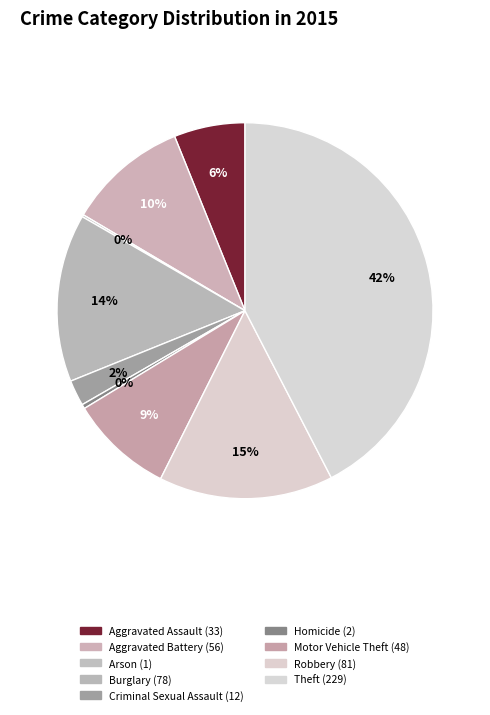

Combined, do Homicide and Arson account for over 50%?

No